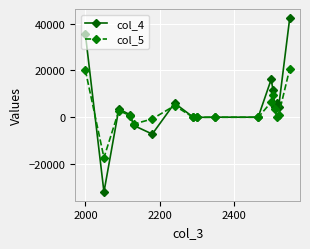

What is the value of the col_5 point at the 2nd from the left?

-17236